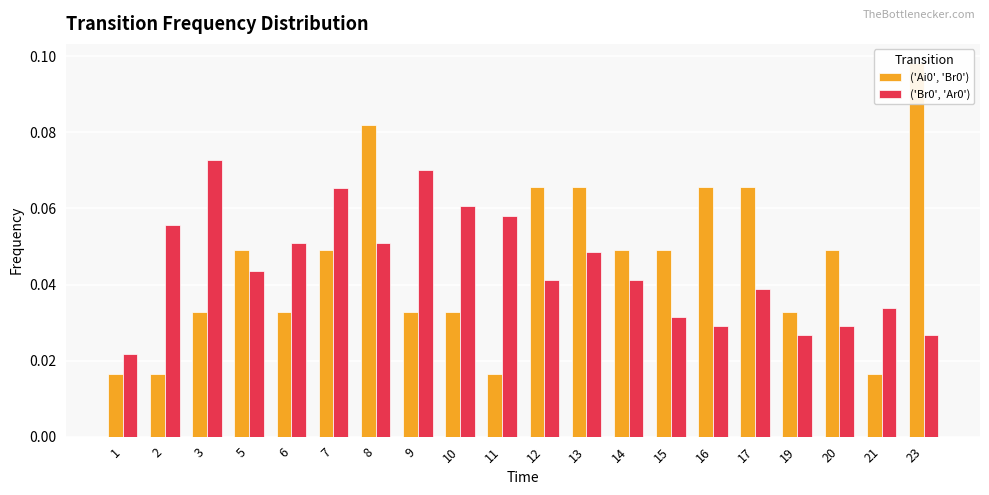

What is the sum of the ('Br0', 'Ar0') values at 14 and 19?

0.1